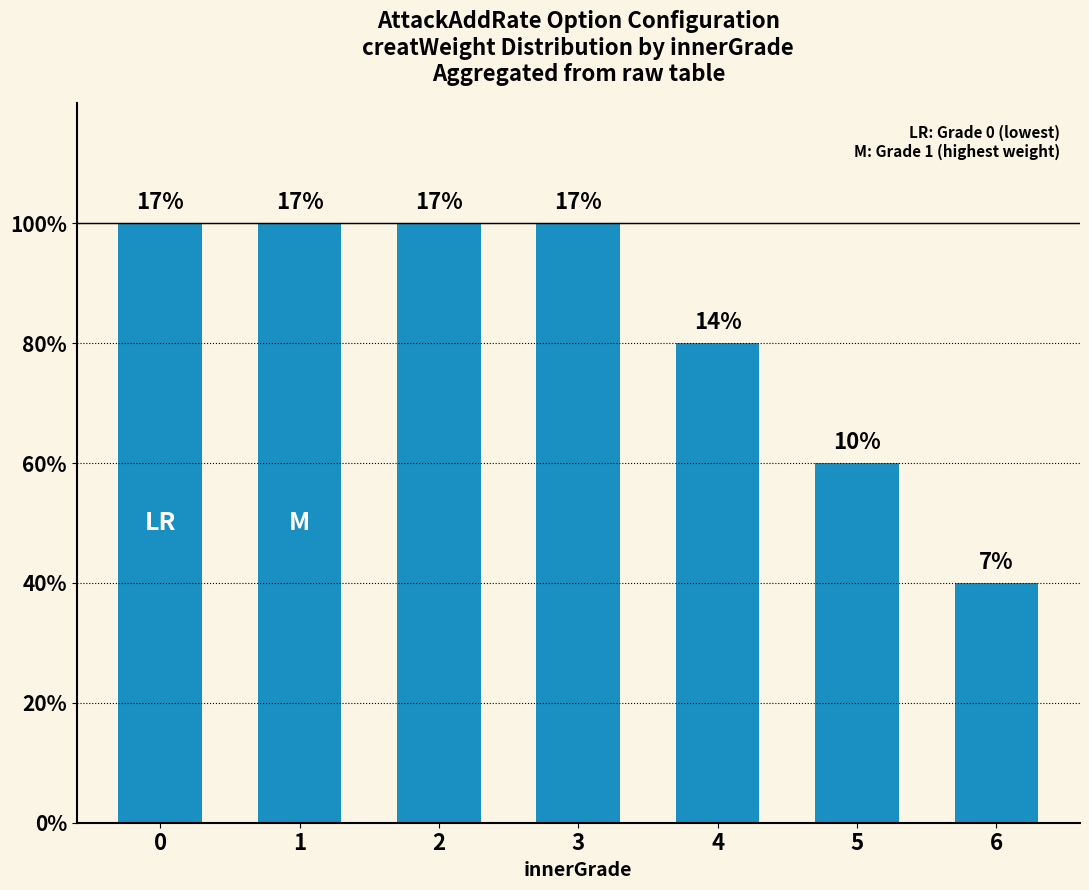

Does the chart contain stacked bars?

No